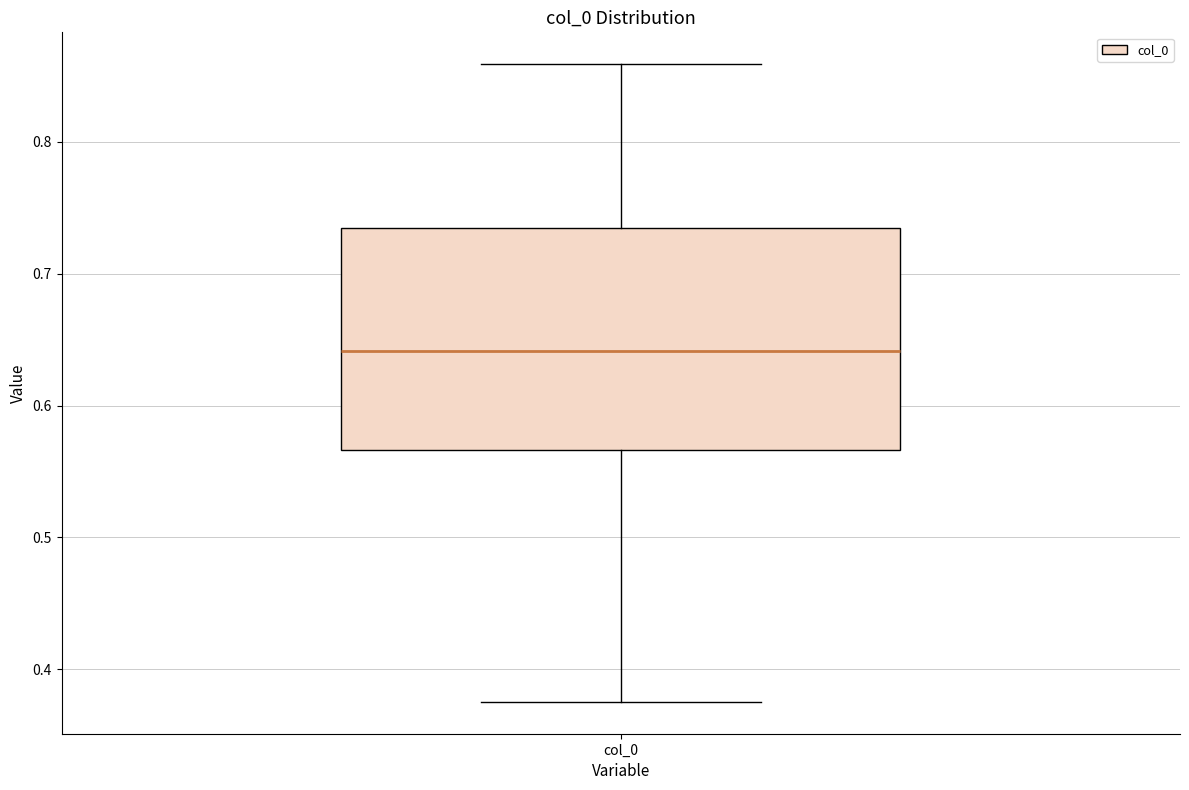

Transcribe this box plot: give where the median line is, the range the box spans, and where the two whiskers end, as read against the y-axis. The values are not printed on the chart, so give them approximately, as read against the axis.

median 0.64, box 0.57 to 0.73, whiskers 0.38 to 0.86